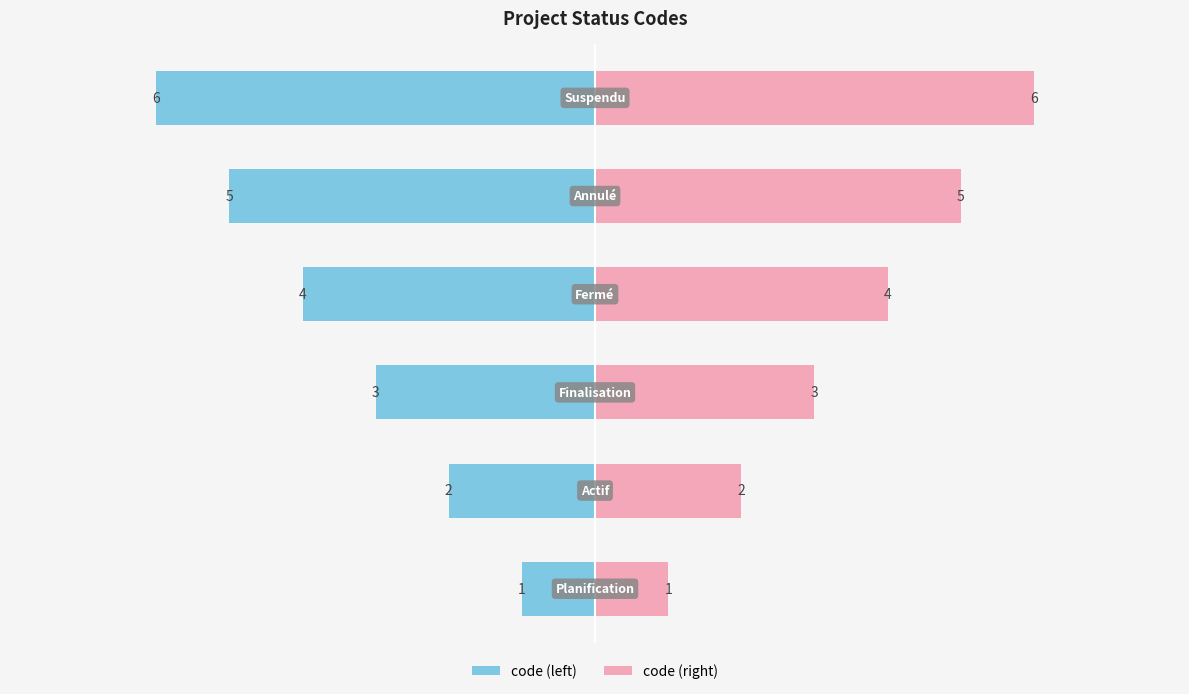

How many code (right) values are between 2 and 5?

4